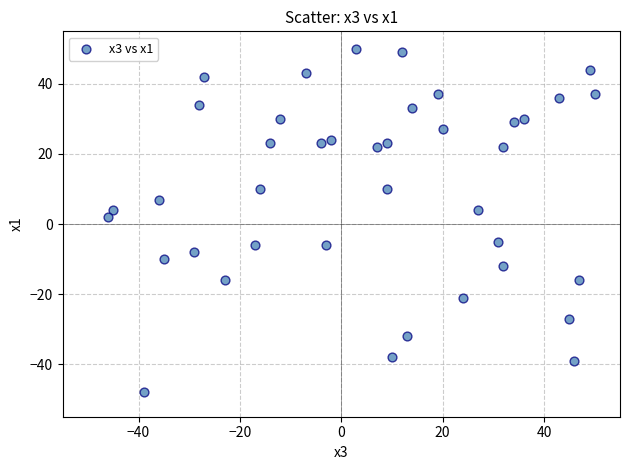

What is the range of Y values (max minus min)?

98